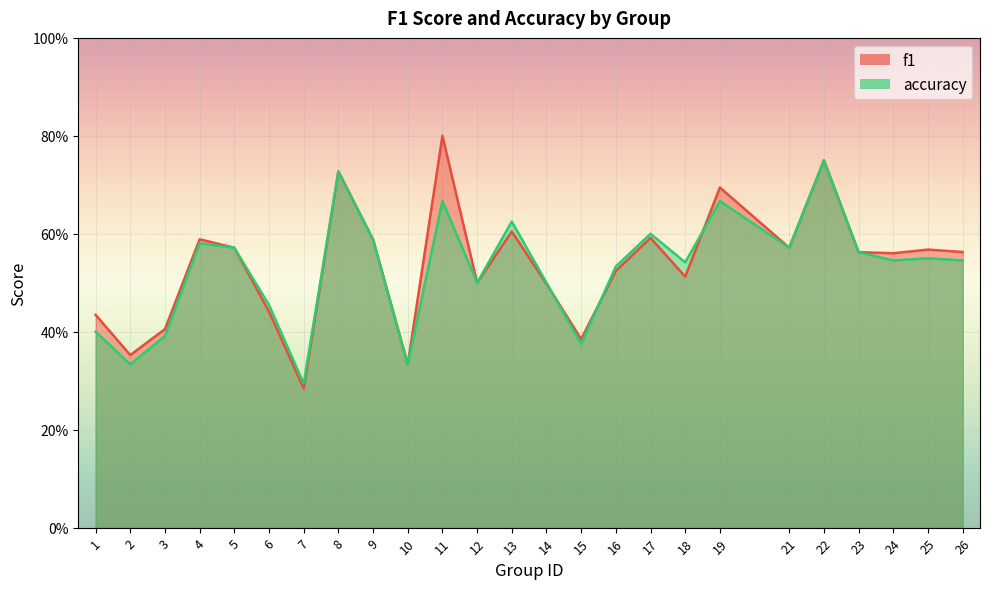

How many lines are shown in the chart?

2